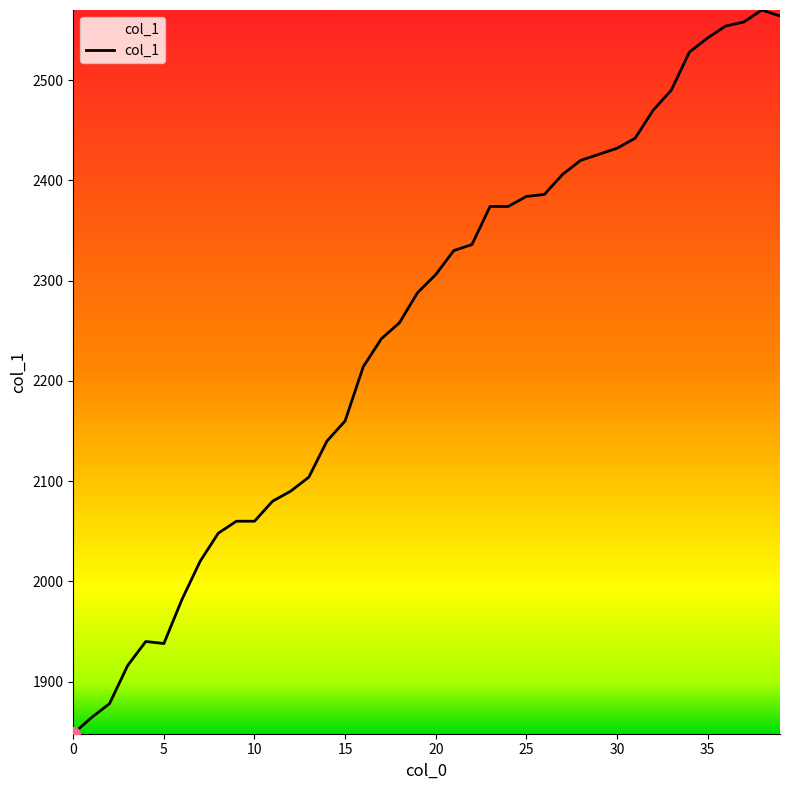

What is the maximum value shown in the chart?

2570